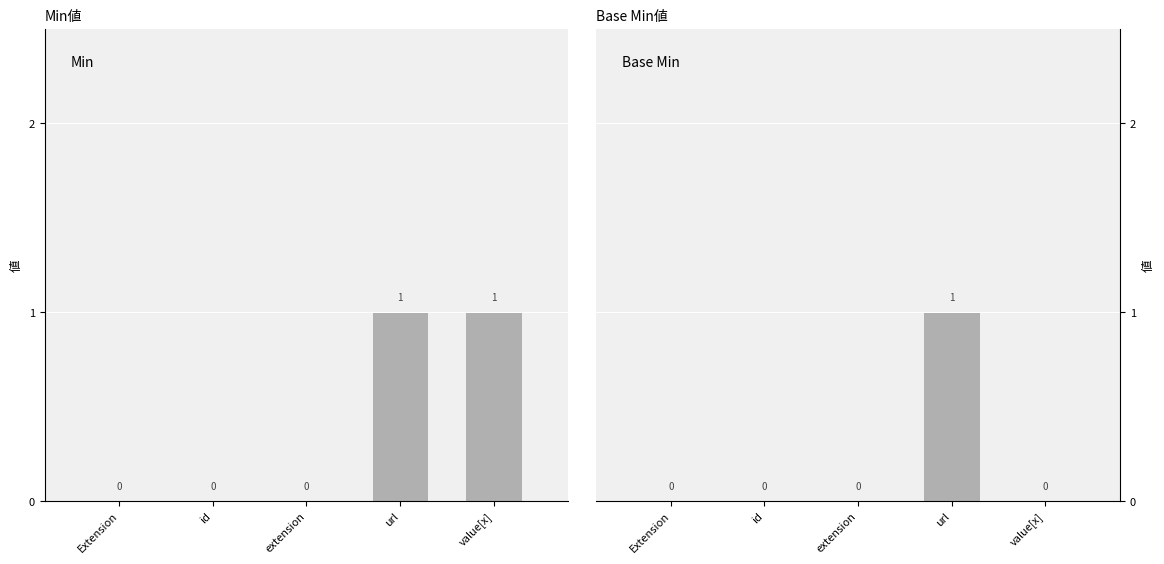

True or false: Base Min has a value of 0 at id.

True